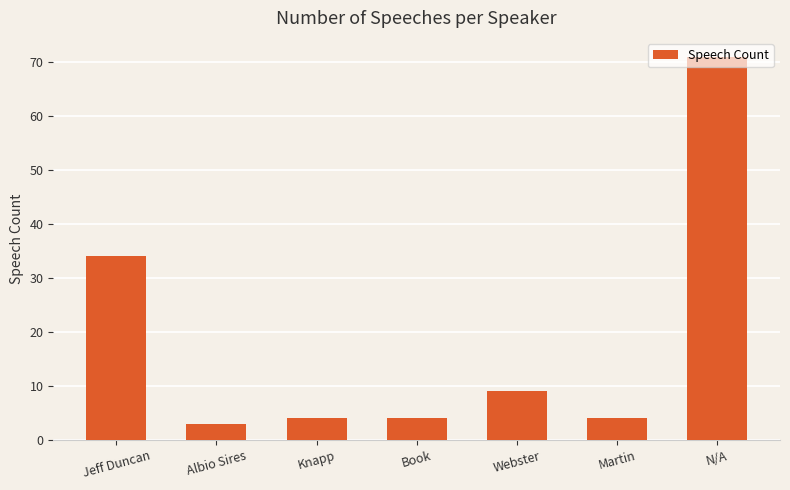

Which category has the lowest value across all series?

Albio Sires